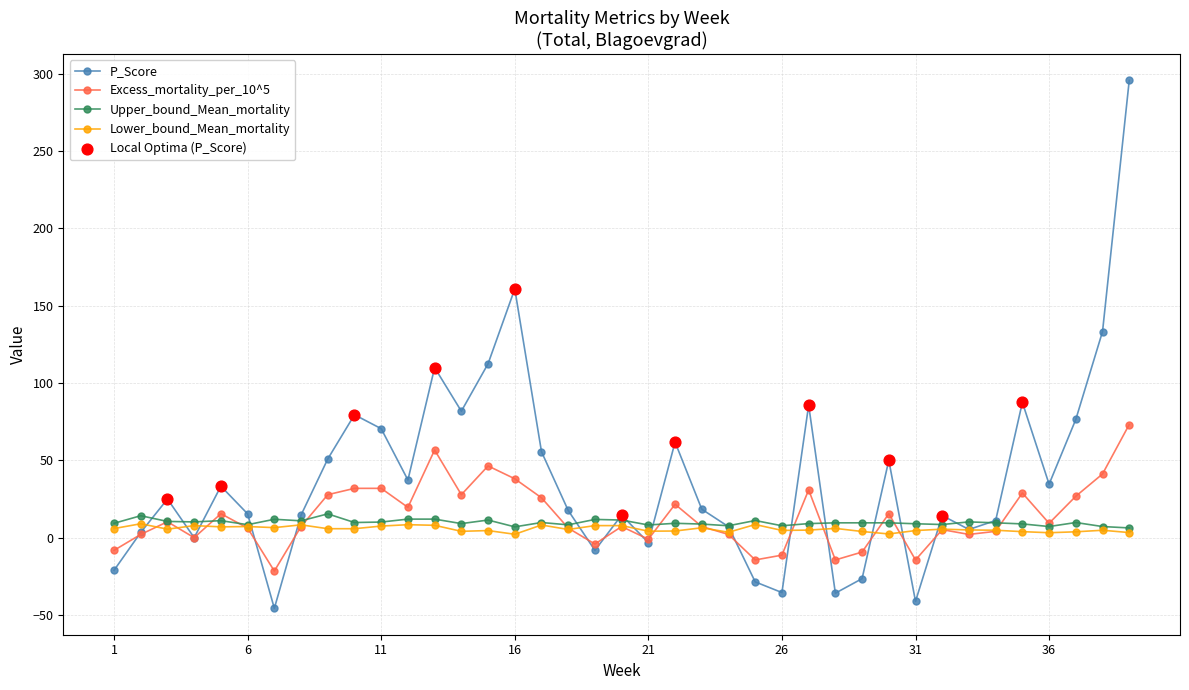

Which series has the largest total across all categories?

P_Score